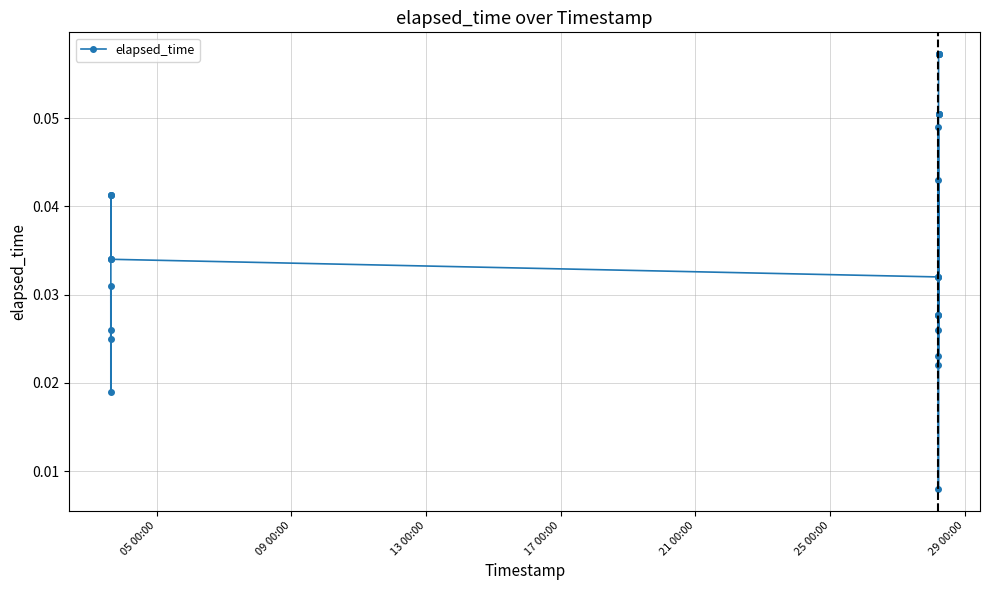

True or false: there are more than 0 points higher than both neighbors.

True